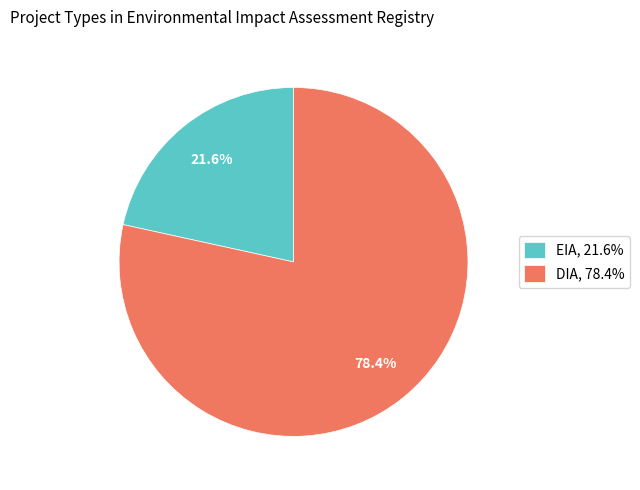

True or false: EIA accounts for 22% of the total.

True